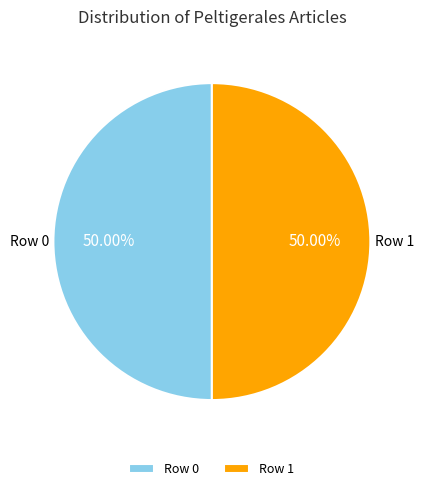

How many segments does this pie chart have?

2